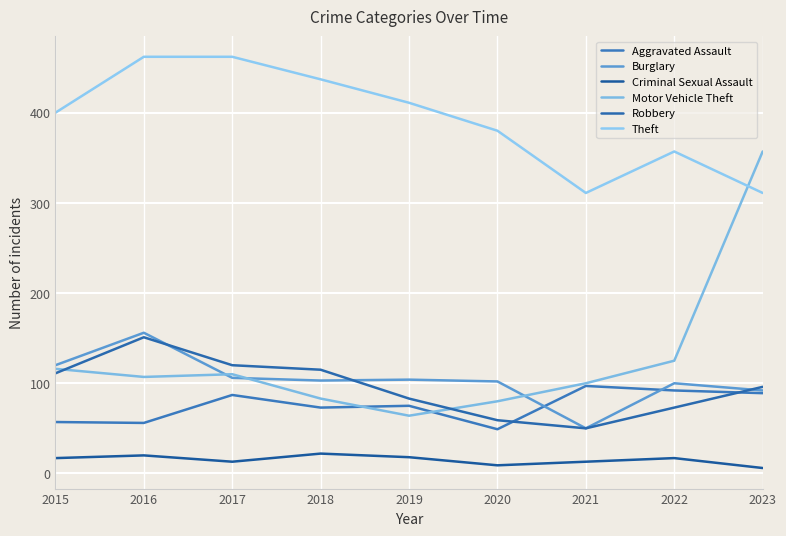

How many lines are shown in the chart?

6